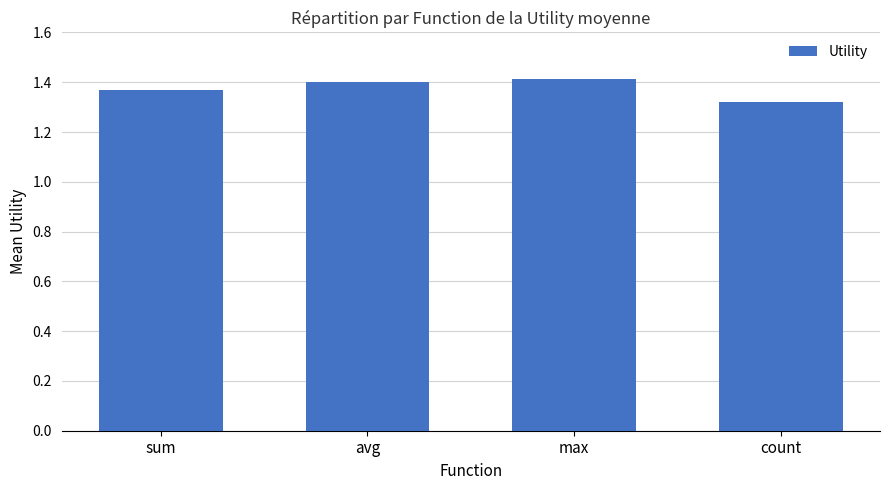

Which category has the lowest value across all series?

count